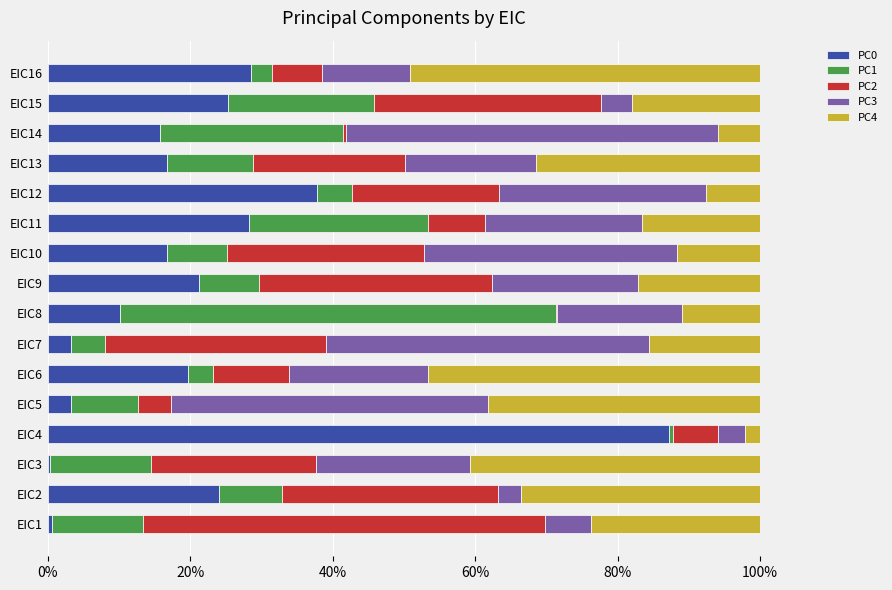

What are all the series names shown in the legend?

PC0, PC1, PC2, PC3, PC4